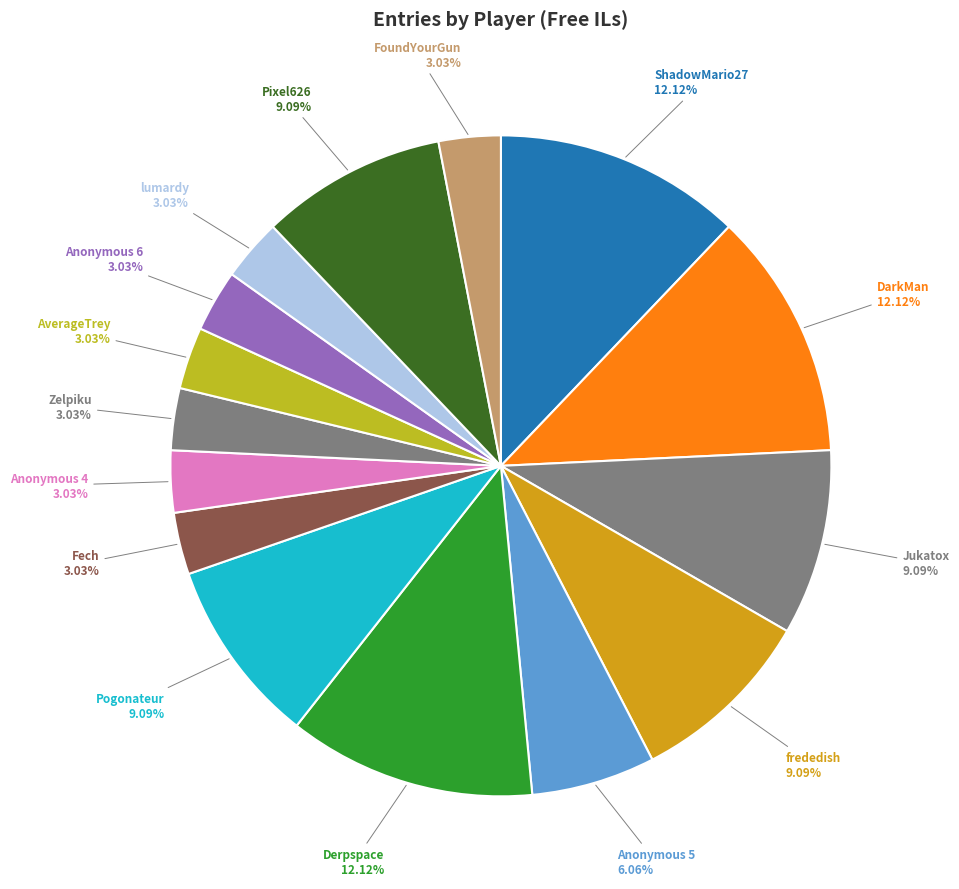

Is there a majority slice in this chart?

No